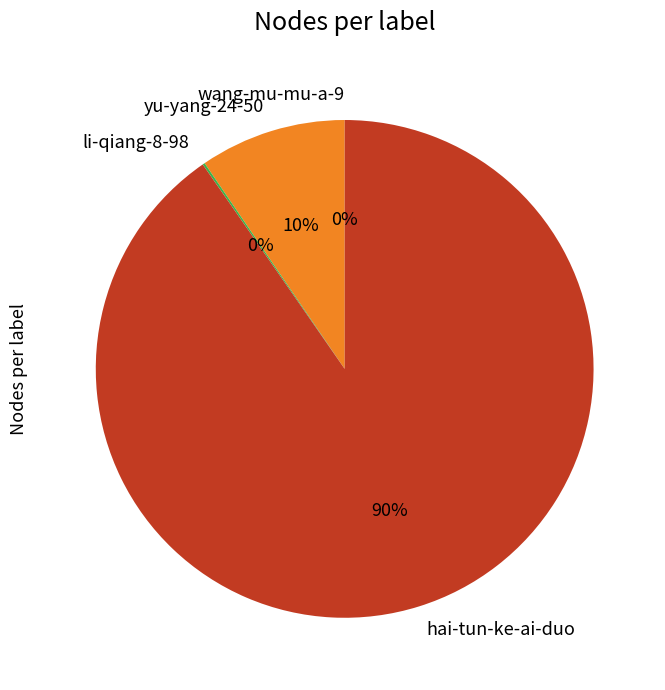

What percentage is the hai-tun-ke-ai-duo slice, to the nearest percent?

90%